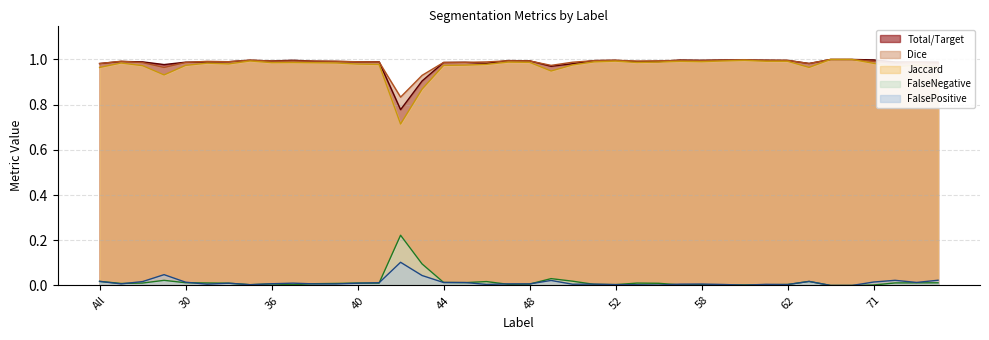

Is it true that FalseNegative equals 0.0 at 73?

False